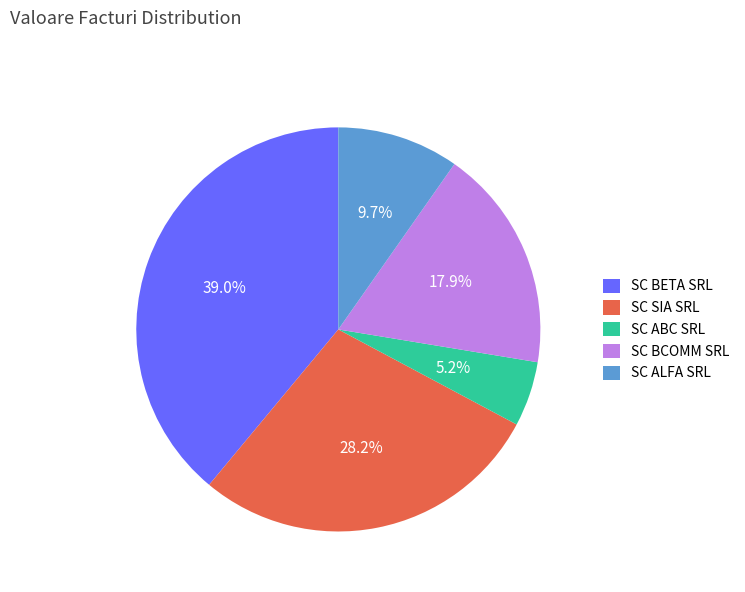

To the nearest percent, what percentage of the pie is SC BETA SRL?

39%